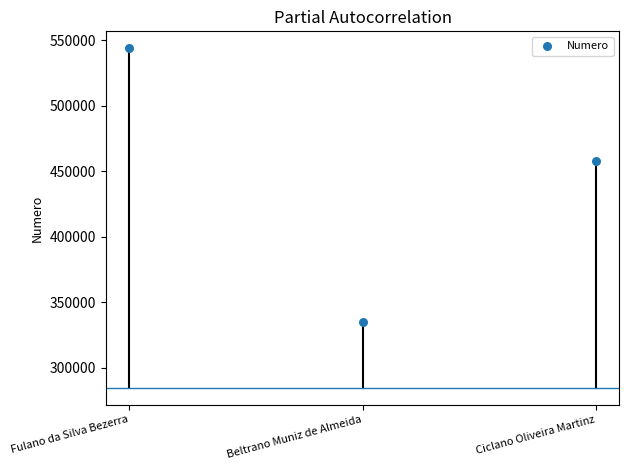

What Y value in the scatter plot is closest to 439159?

457345